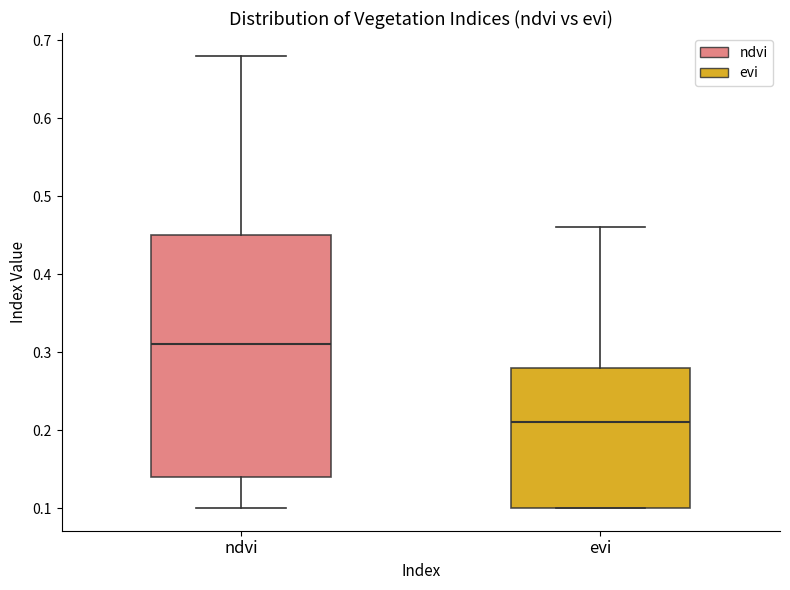

Where does the median line of the box for evi sit on the y-axis? The values are not printed on the chart, so give them approximately, as read against the axis.

0.21